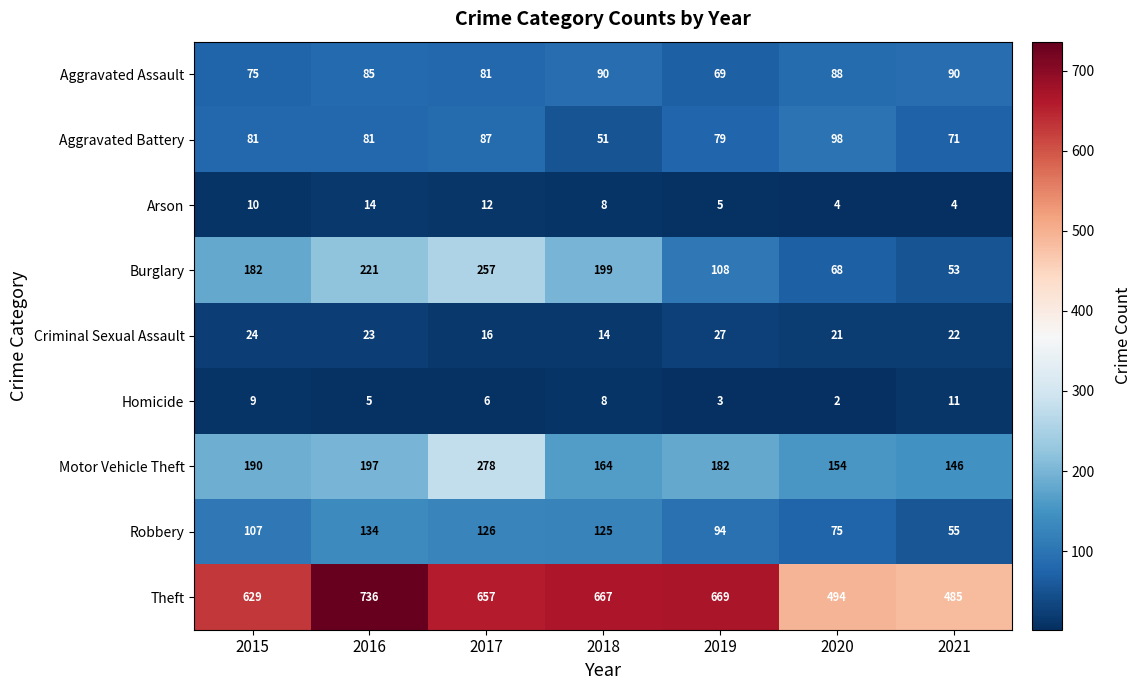

At which category is the sum across all series the highest?

2017